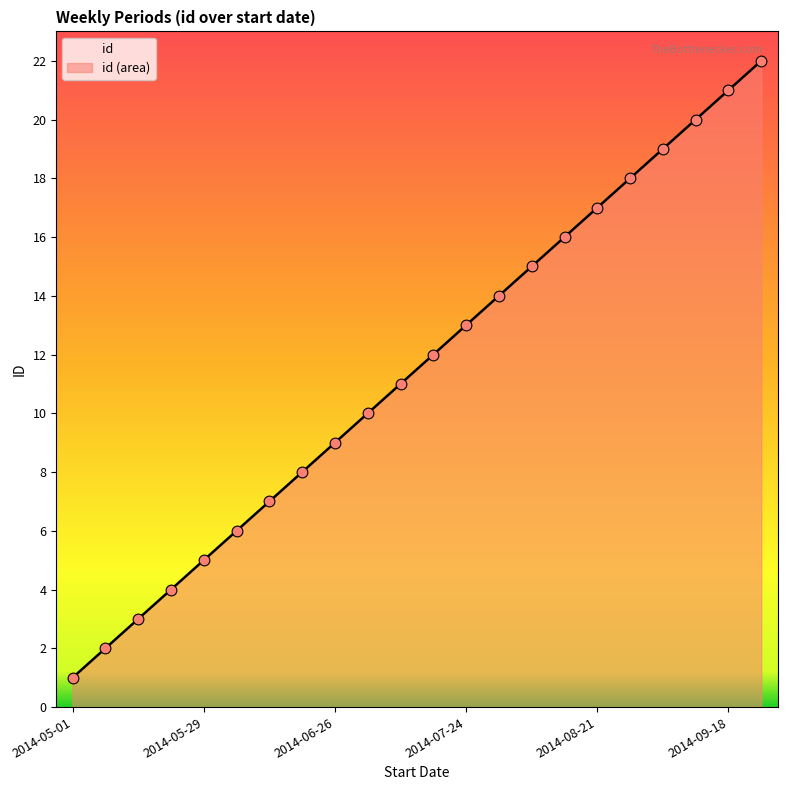

What is the change in value from 2014-05-22 to 2014-09-25?

+18